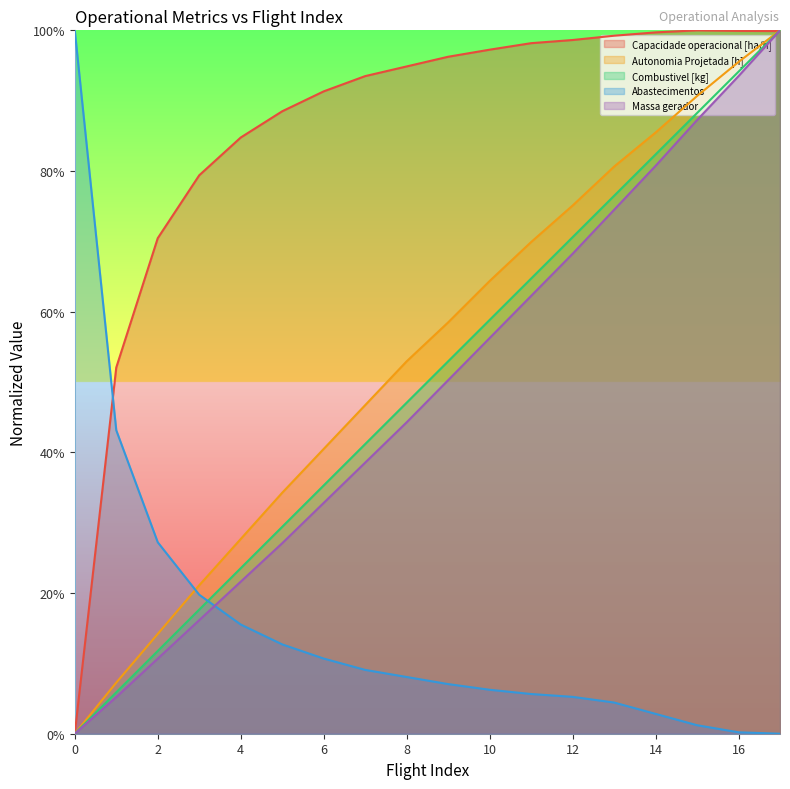

The value of Abastecimentos at 0 is 1.6. True or false?

False